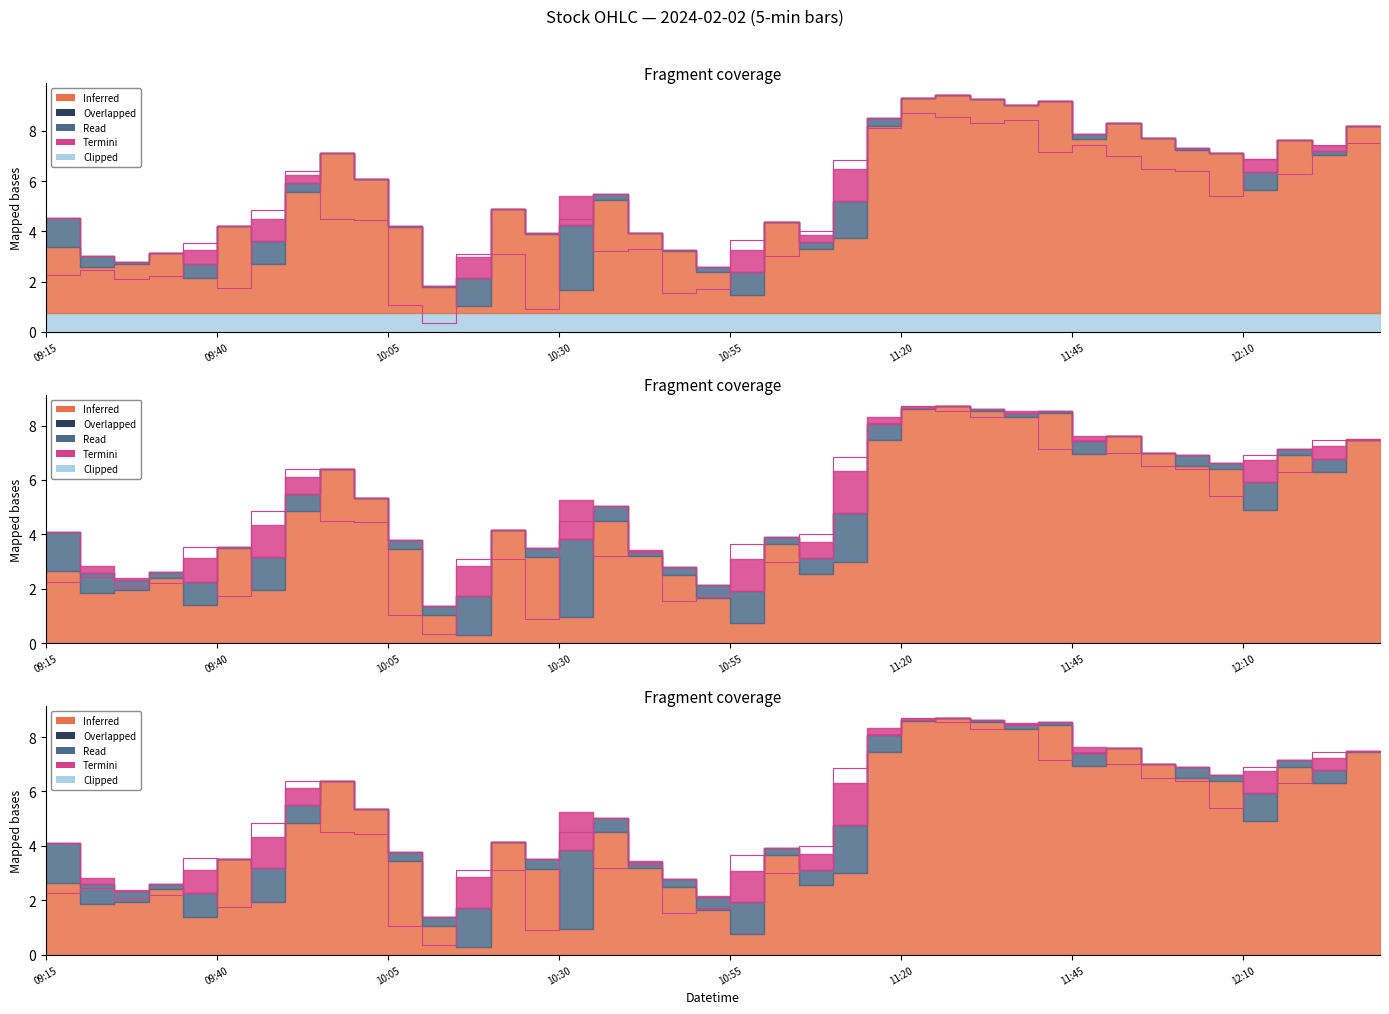

How many data points are less than 4?

17